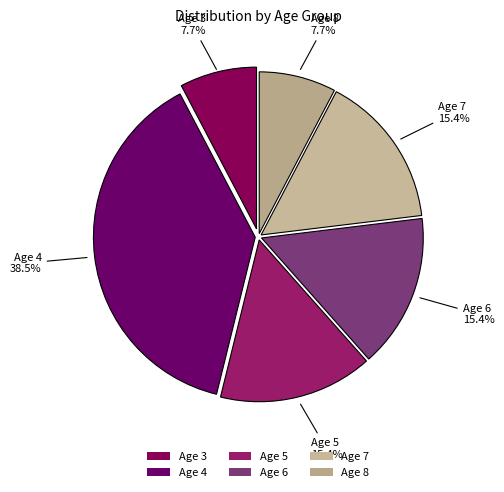

What is the ratio of the value at Age 5 to the value at Age 6?

1.0